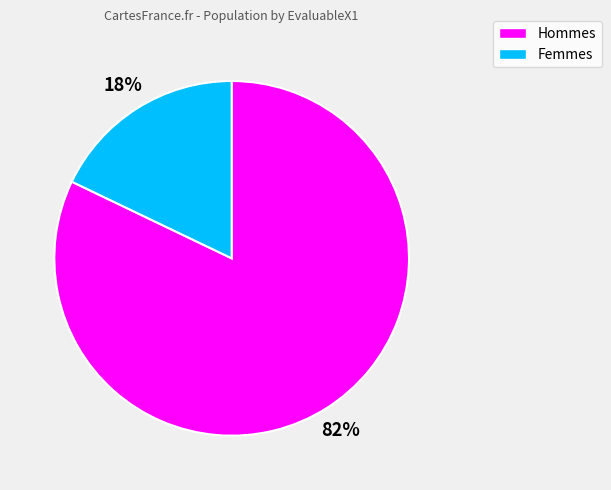

Count the number of slices in the pie.

2